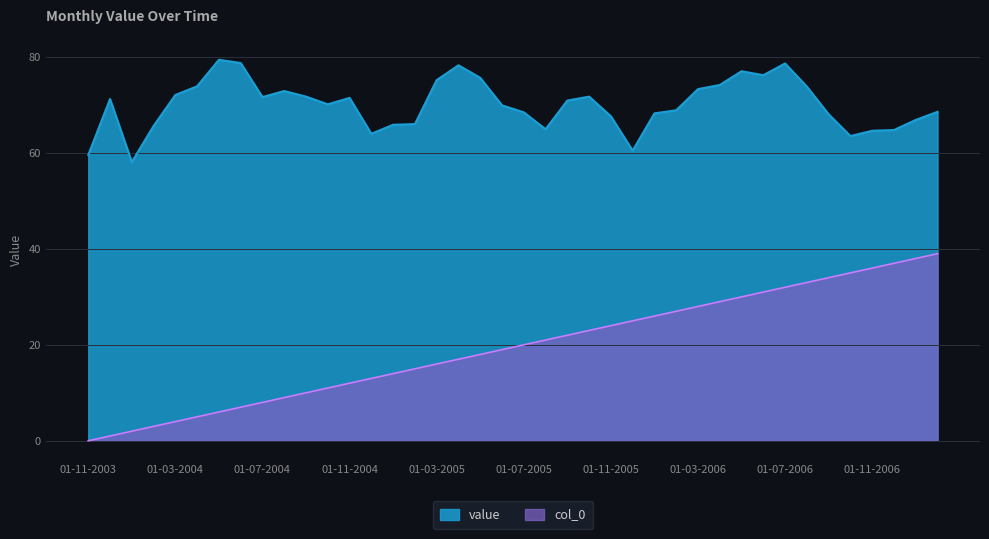

At which label does value first exceed 70?

01-12-2003